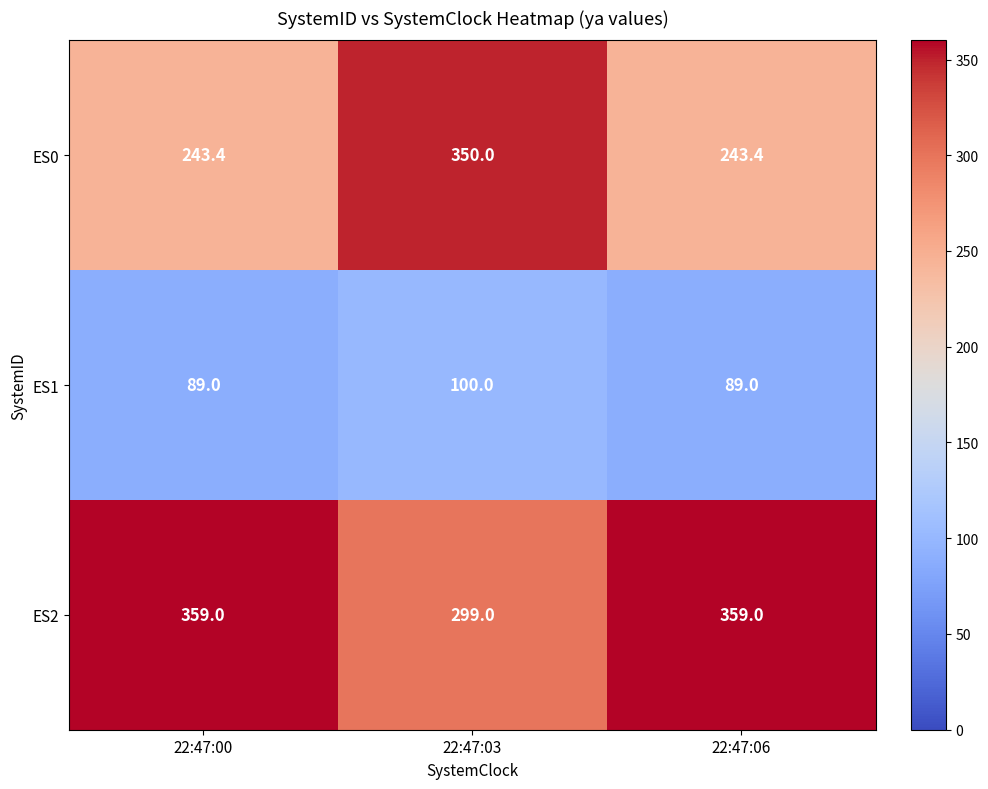

Count the number of data series in this chart.

3